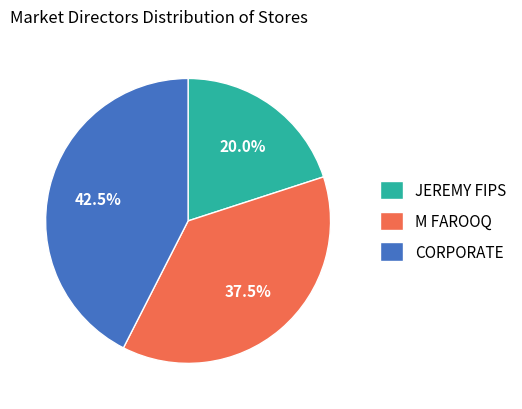

To the nearest percent, what is the average slice percentage?

33%